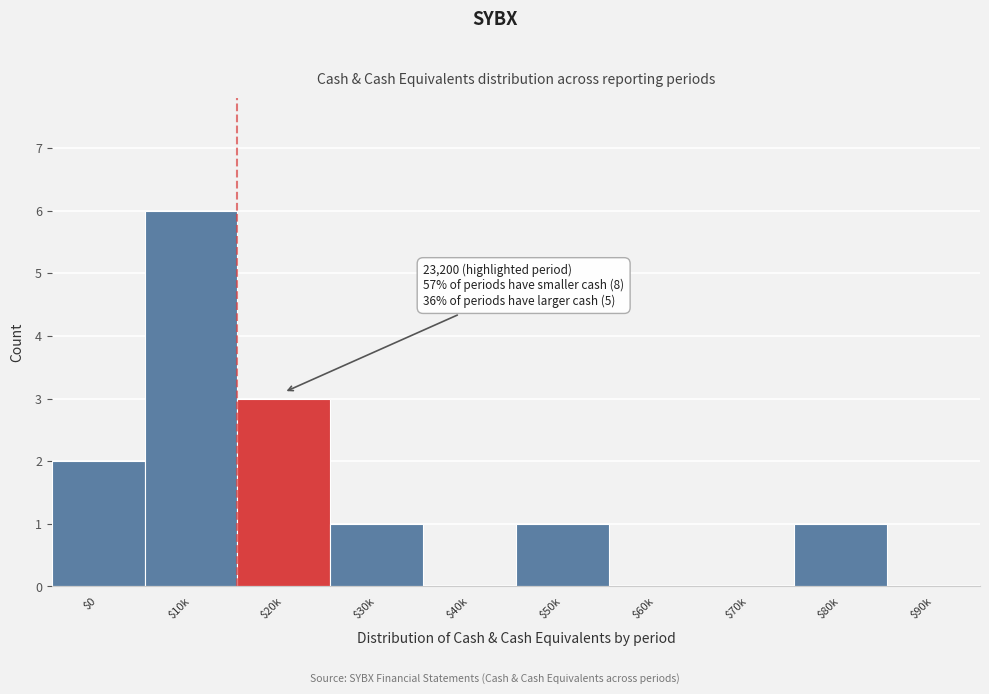

At which category does the chart reach its peak across all series?

$10k